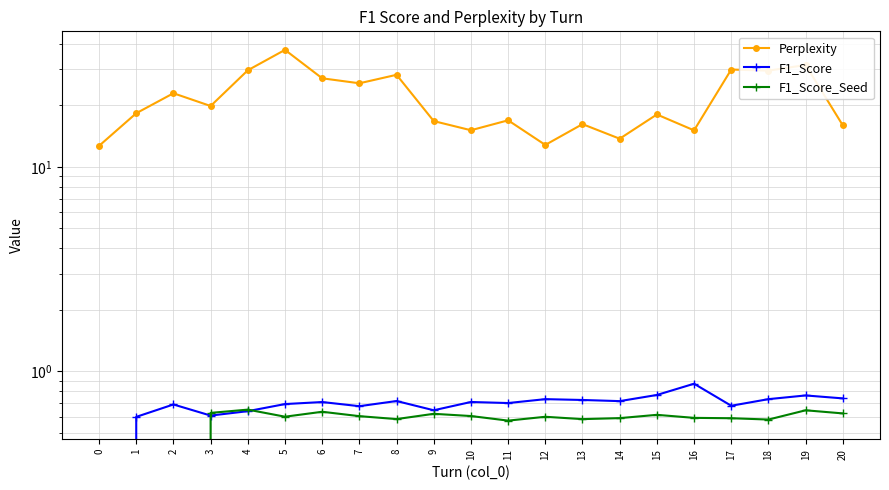

True or false: Perplexity and F1_Score intersect in this chart.

False